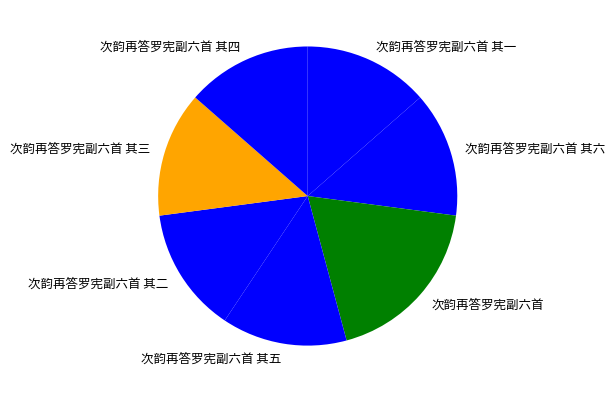

Count the number of slices in the pie.

7